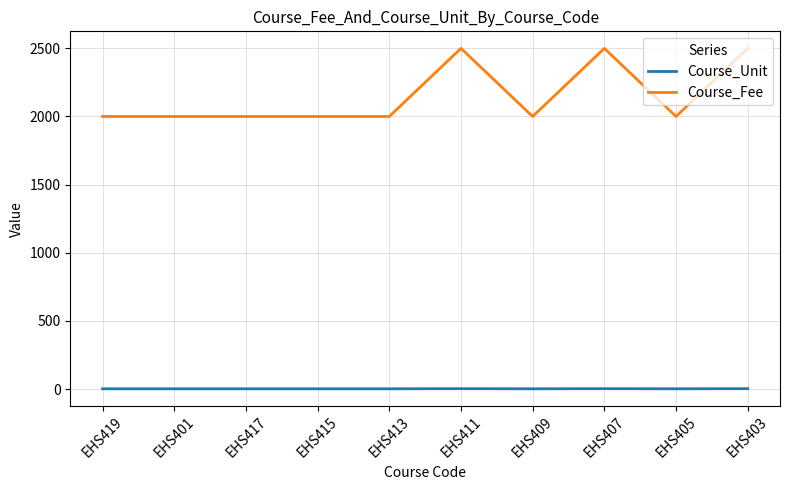

Which series has the widest spread of values?

Course_Fee